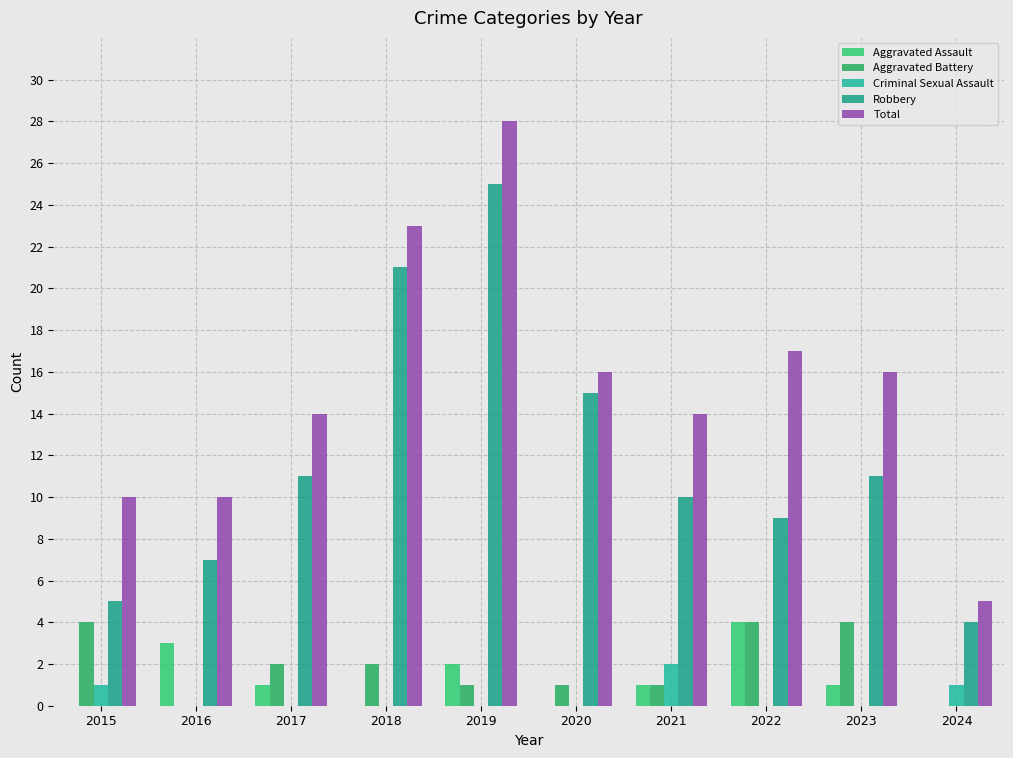

Count the number of data series in this chart.

5